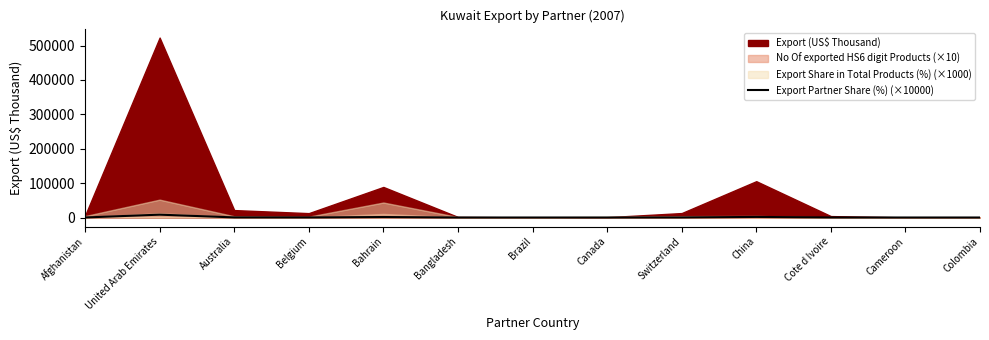

True or false: Export Partner Share (%) (×10000) has a value of 0.0 at Cameroon.

True